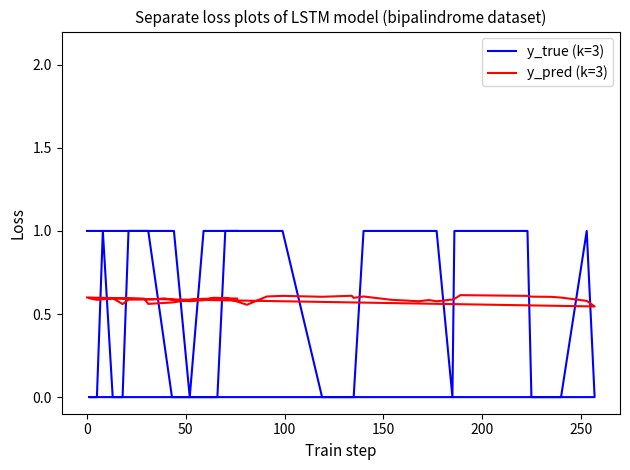

What is the value of the y_true (k=3) point at the 7th from the left?

1.0